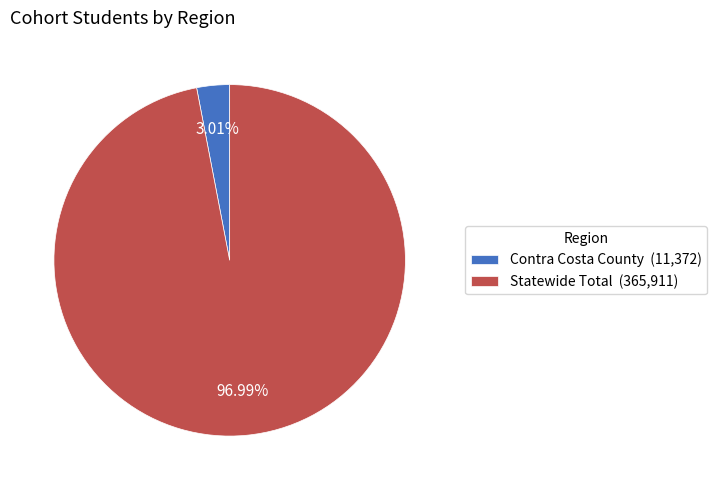

To the nearest percent, what is the average slice percentage?

50%